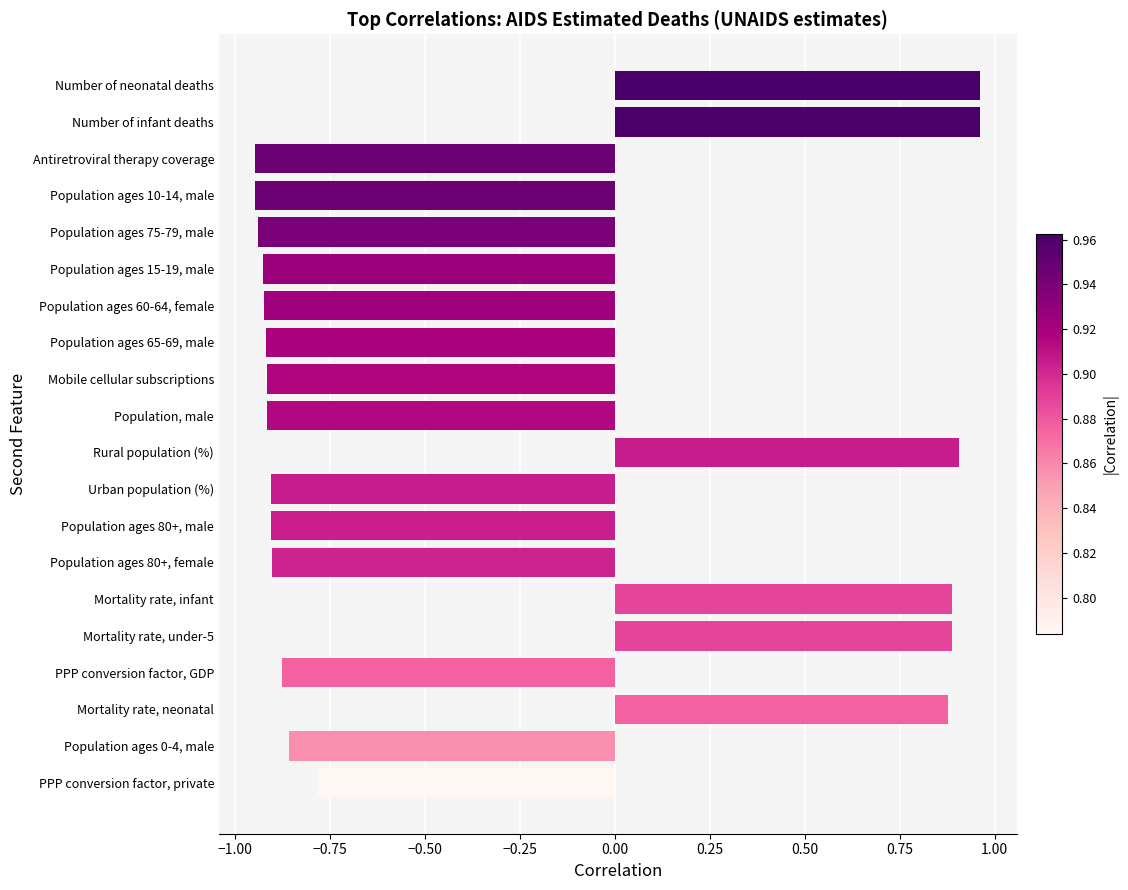

List the labels in order of value, largest first.

Number of neonatal deaths, Number of infant deaths, Rural population (%), Mortality rate, infant, Mortality rate, under-5, Mortality rate, neonatal, PPP conversion factor, private, Population ages 0-4, male, PPP conversion factor, GDP, Population ages 80+, female, Population ages 80+, male, Urban population (%), Population, male, Mobile cellular subscriptions, Population ages 65-69, male, Population ages 60-64, female, Population ages 15-19, male, Population ages 75-79, male, Population ages 10-14, male, Antiretroviral therapy coverage